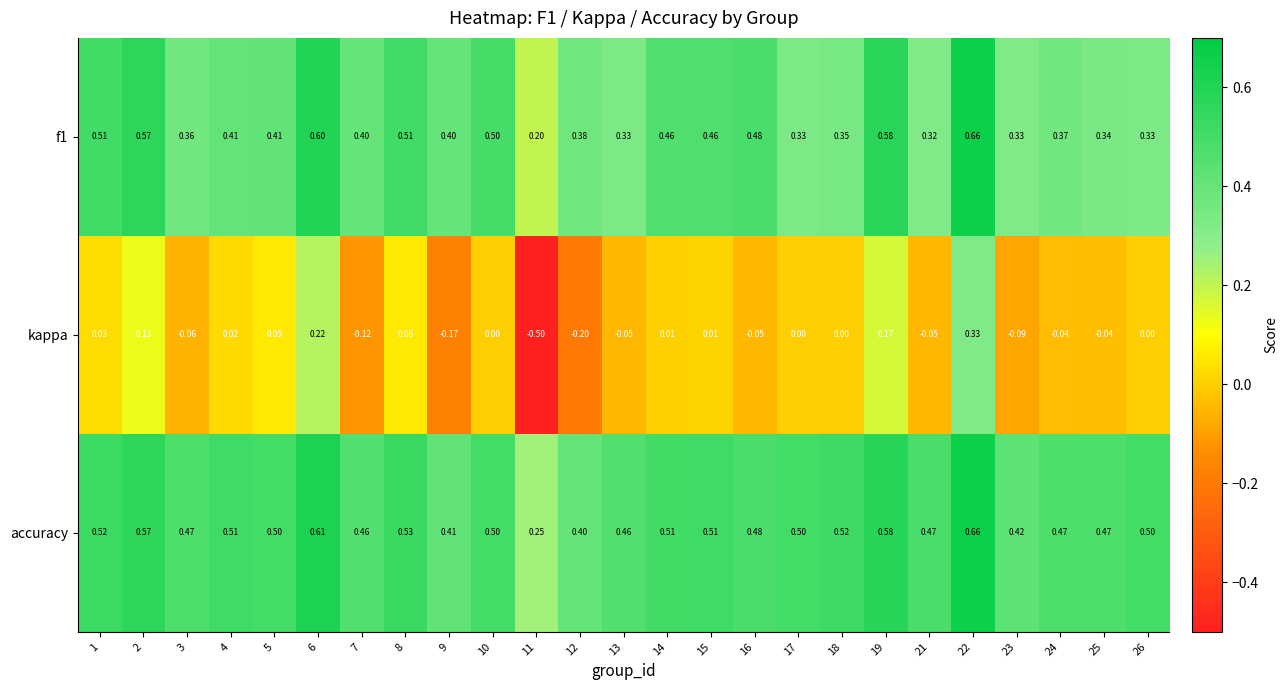

How many categories are shown in the chart?

25